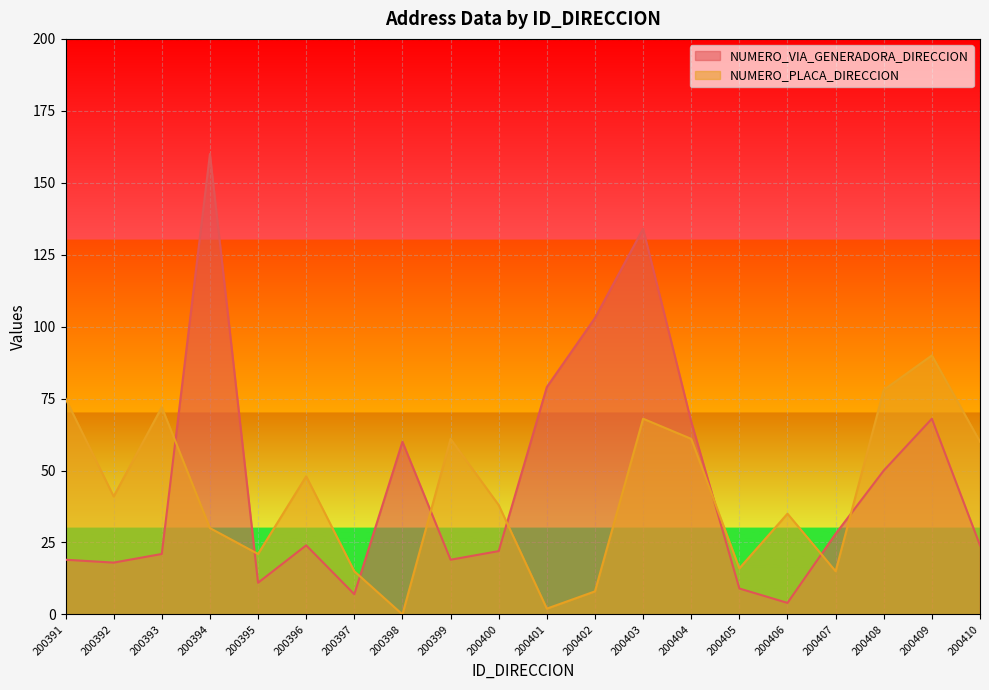

Which series changed the most between 200392 and 200394?

NUMERO_VIA_GENERADORA_DIRECCION